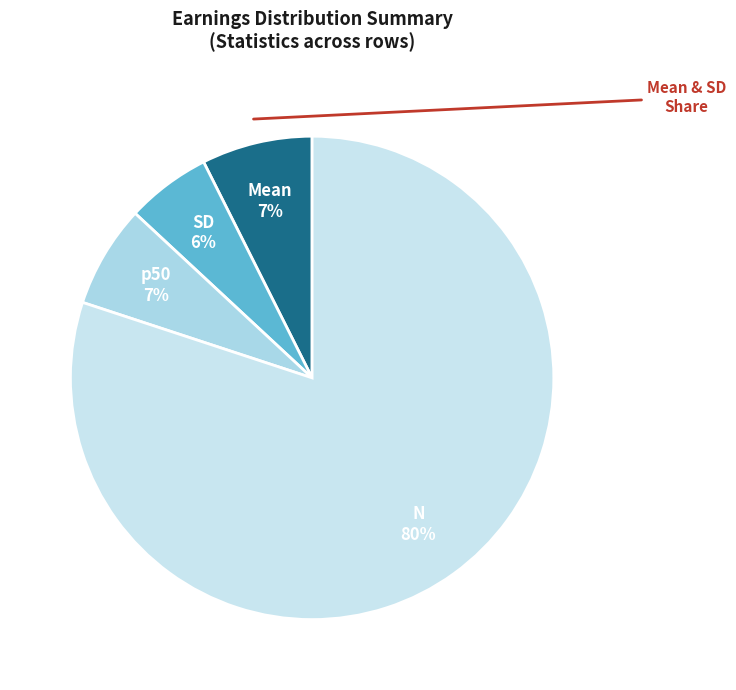

To the nearest percent, what percentage of the pie is Mean?

7%